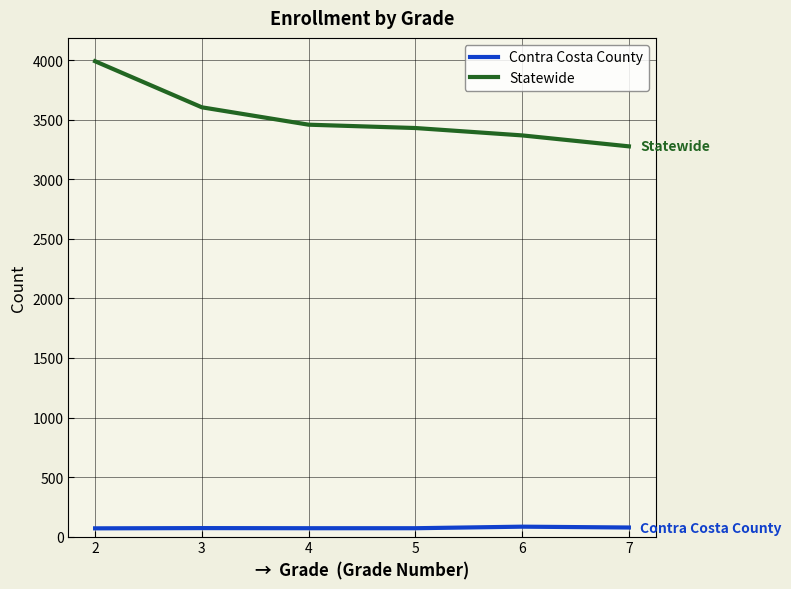

Which series has the largest total across all categories?

Statewide